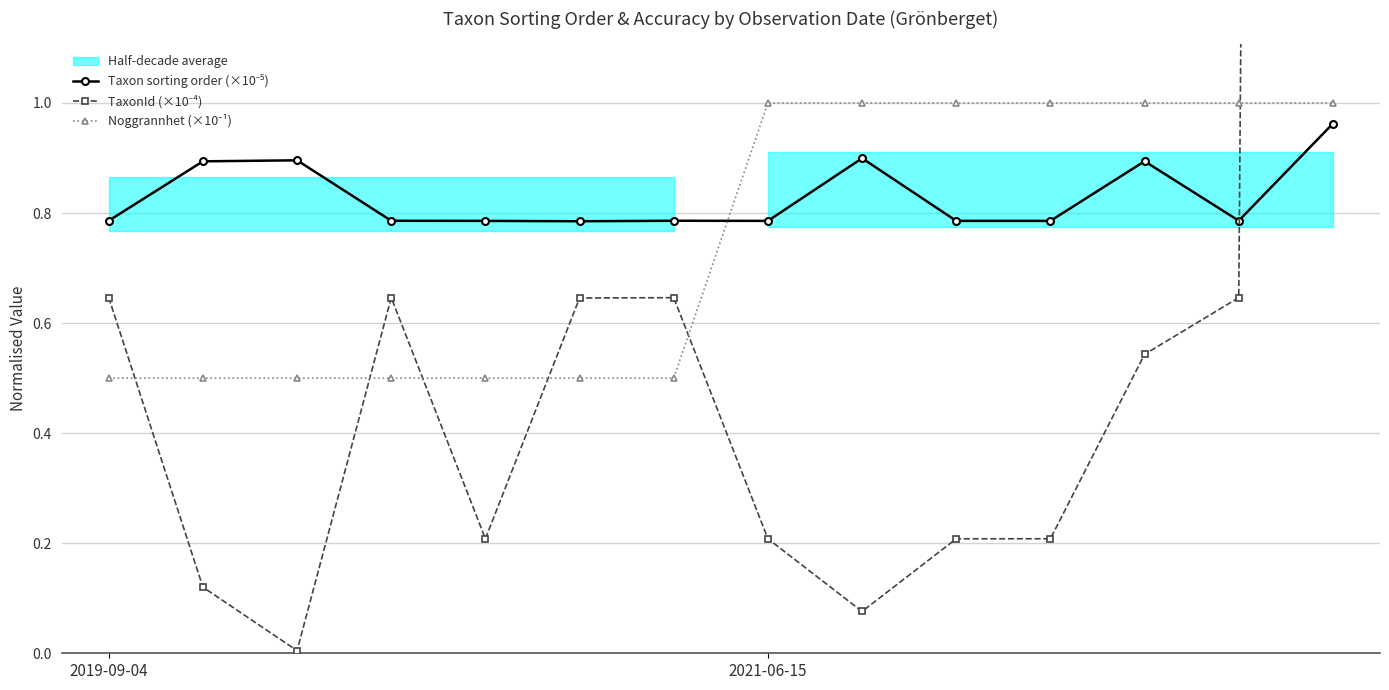

Reading left to right, transcribe all the data shown in this chart.

Taxon sorting order (×10⁻⁵): 0.8	0.9	0.9	0.8	0.8	0.8	0.8	0.8	0.9	0.8	0.8	0.9	0.8	1.0
TaxonId (×10⁻⁴): 0.6	0.1	0.0	0.6	0.2	0.6	0.6	0.2	0.1	0.2	0.2	0.5	0.6	22.0
Noggrannhet (×10⁻¹): 0.5	0.5	0.5	0.5	0.5	0.5	0.5	1.0	1.0	1.0	1.0	1.0	1.0	1.0